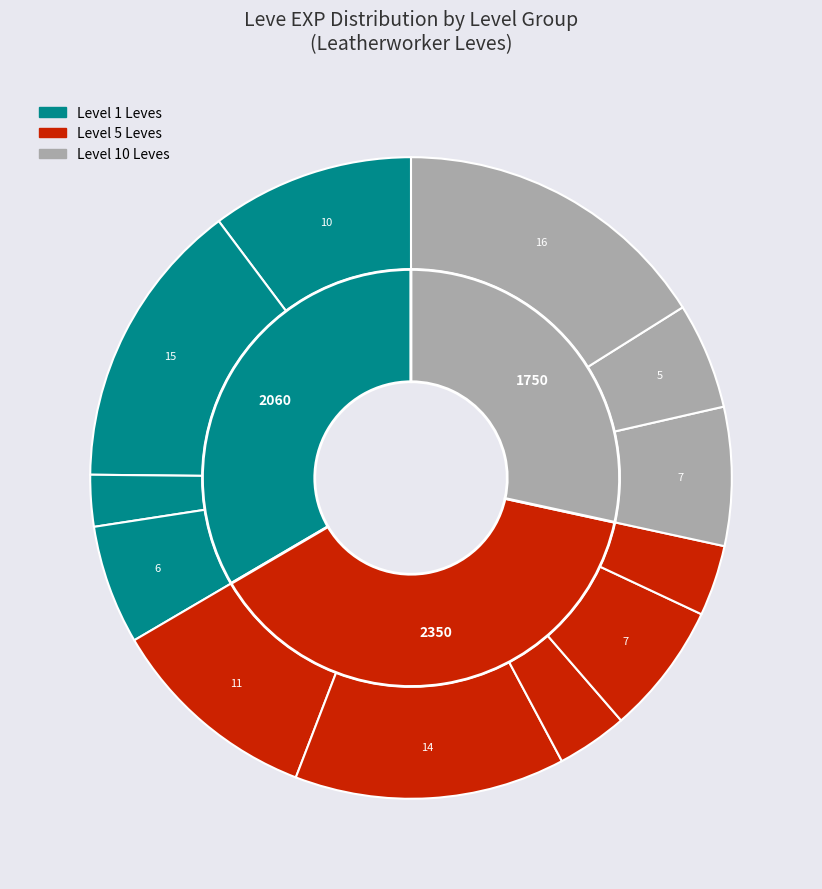

Is 1 the majority of the pie?

No